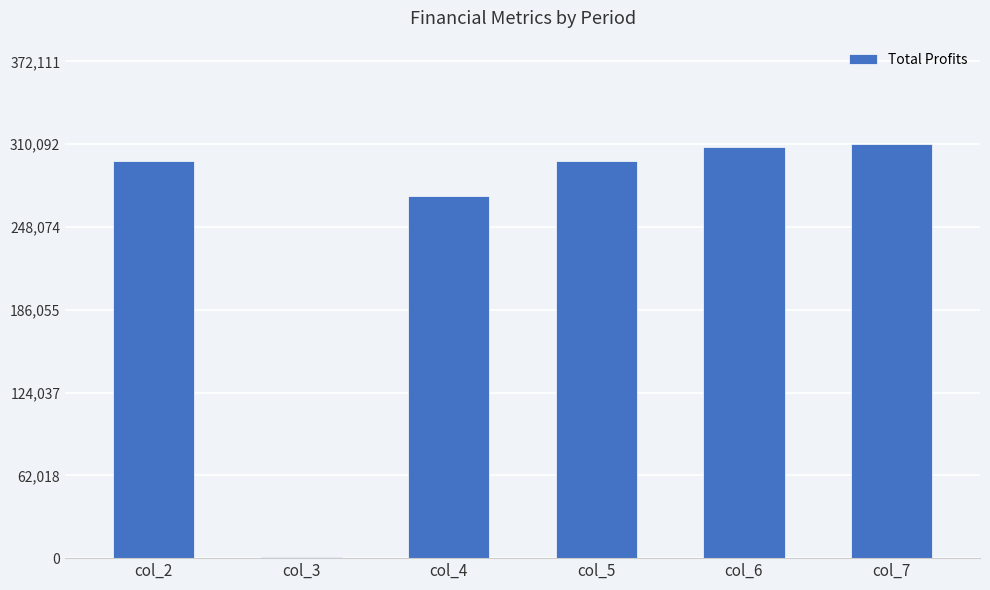

Where is the data nearest to the value 155431?

col_4